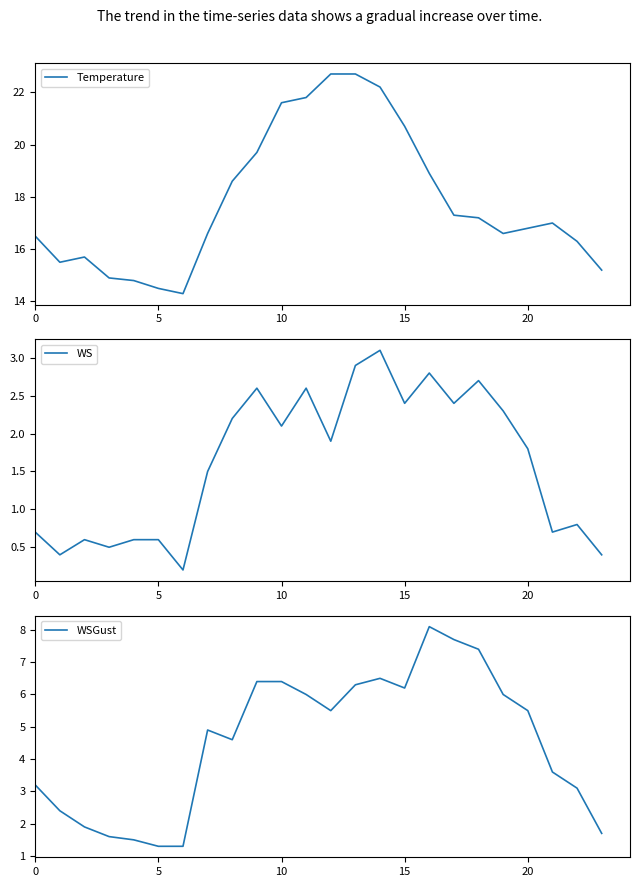

Is the value of WSGust at 15 greater than the value of Temperature at 12?

No